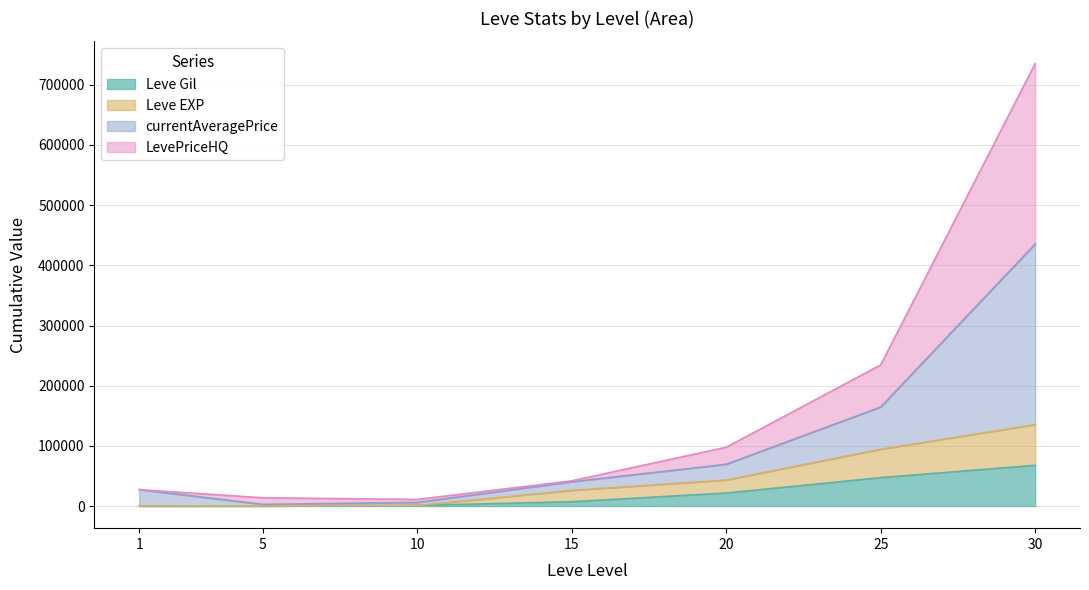

How many interior local valleys does the currentAveragePrice series have?

1